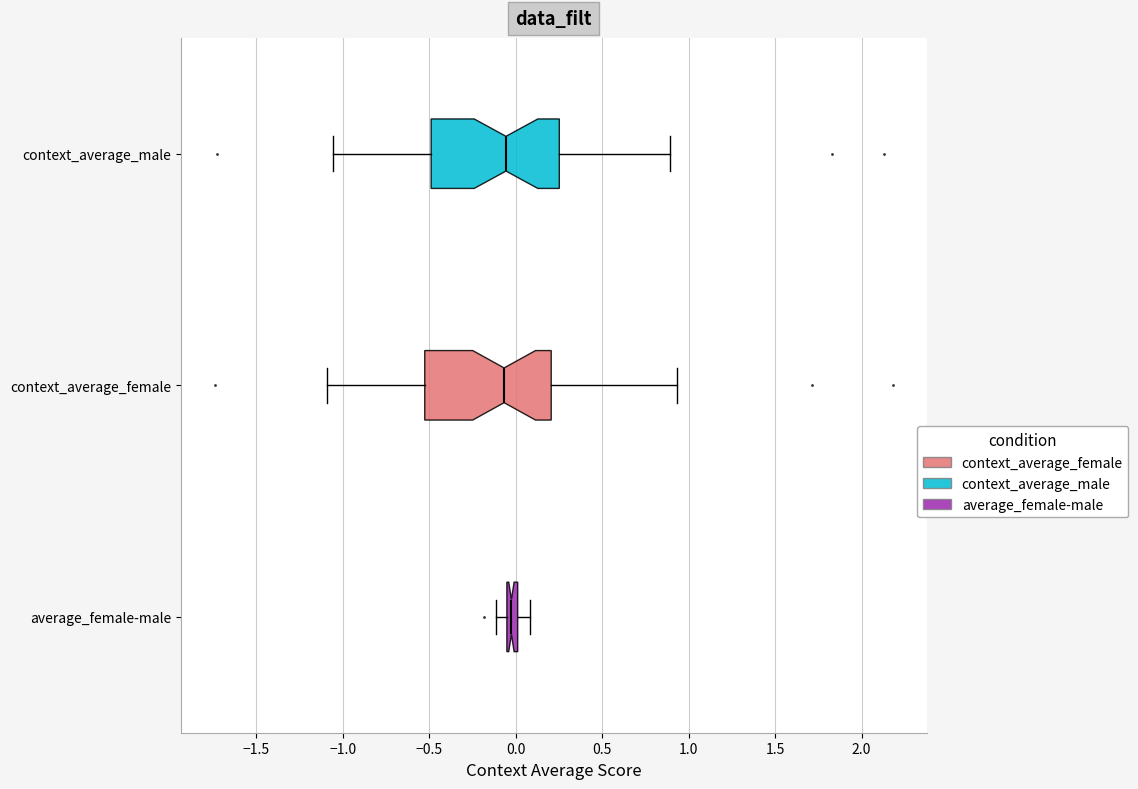

Where is the right edge of the box for context_average_female on the x-axis? The values are not printed on the chart, so give them approximately, as read against the axis.

0.20